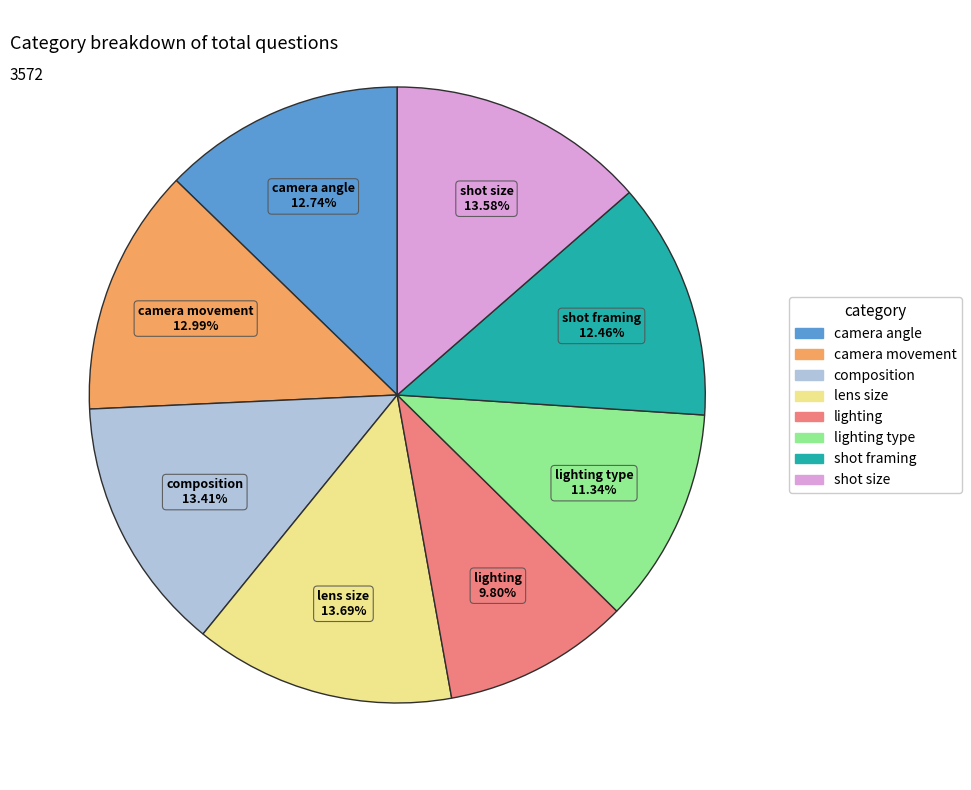

Is there a majority slice in this chart?

No